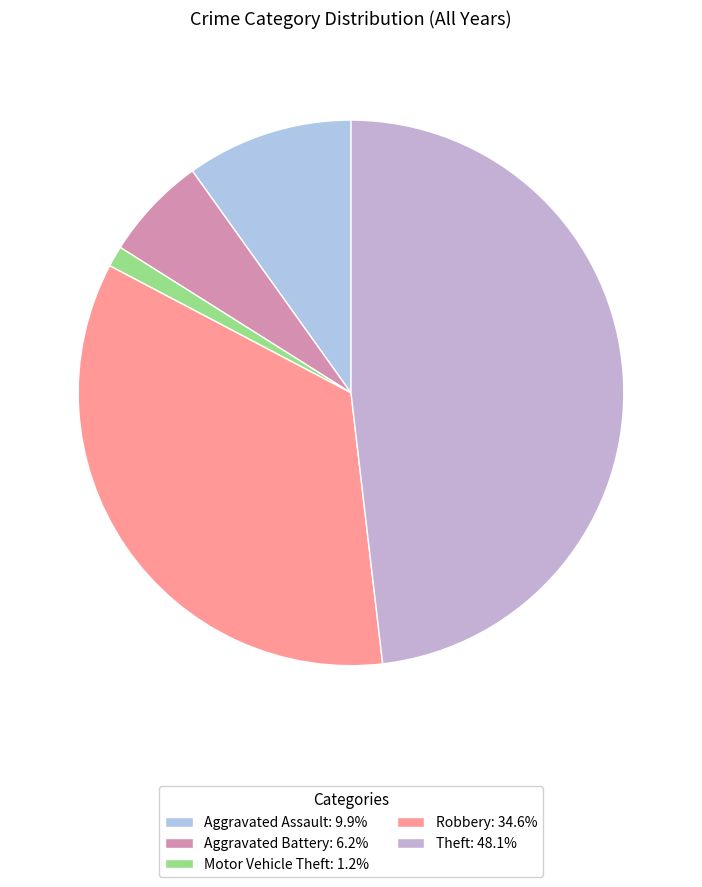

Which slice is the smallest?

Motor Vehicle Theft